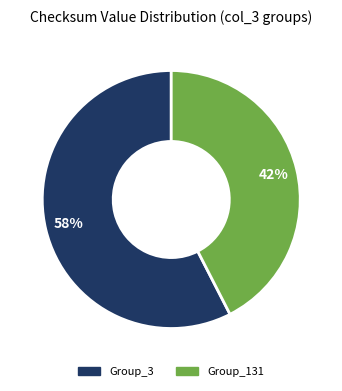

To the nearest percent, what percentage of the pie is Group_131?

42%